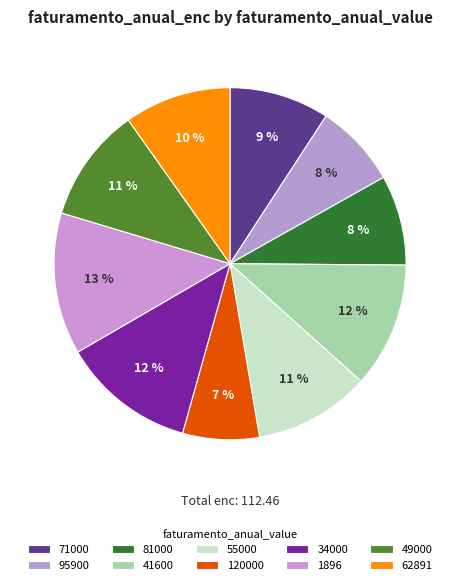

Which slice is the largest?

1896